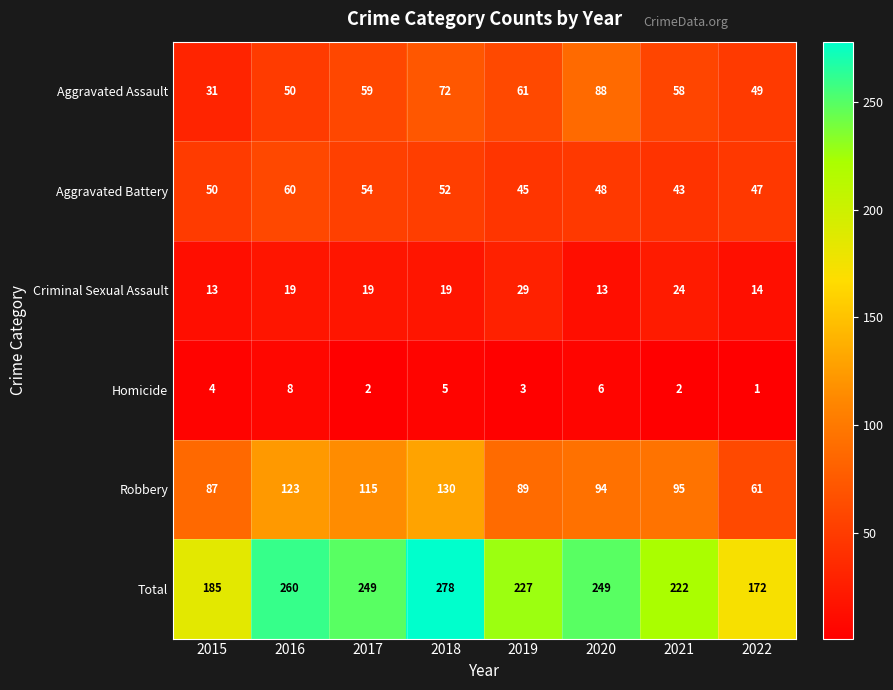

What is the approximate value of Criminal Sexual Assault at 2021?

24